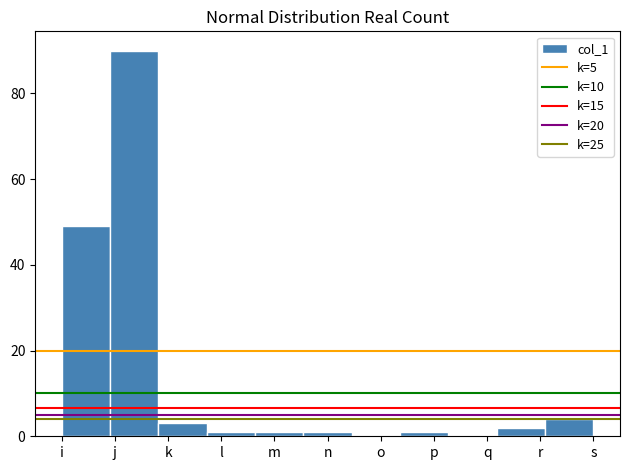

Which category has the highest value across all series?

j